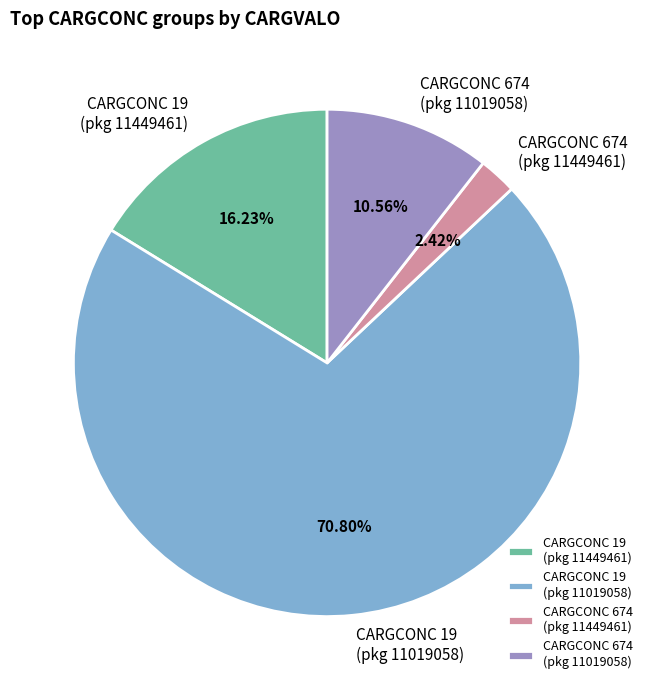

Combined, do CARGCONC 674 (pkg 11019058) and CARGCONC 674 (pkg 11449461) account for over 50%?

No